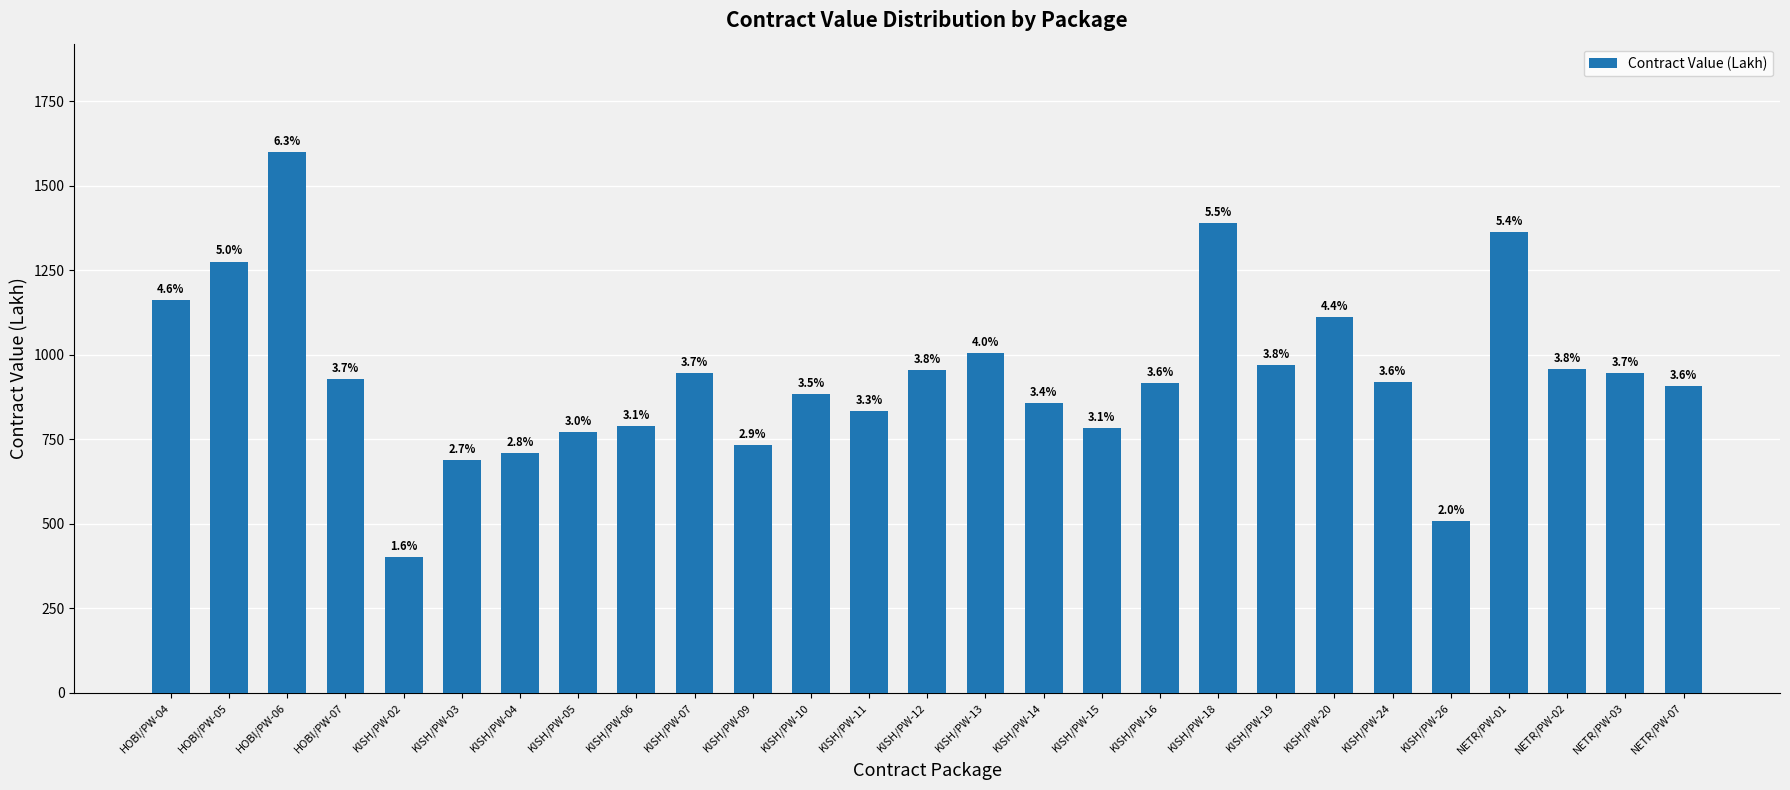

Reading left to right, list all the values displayed in this chart.

HOBI/PW-04=1161.5	HOBI/PW-05=1275.6	HOBI/PW-06=1599.9	HOBI/PW-07=926.8	KISH/PW-02=402.1	KISH/PW-03=689.5	KISH/PW-04=710.5	KISH/PW-05=770.9	KISH/PW-06=790.4	KISH/PW-07=945.2	KISH/PW-09=733.8	KISH/PW-10=884.0	KISH/PW-11=832.1	KISH/PW-12=953.5	KISH/PW-13=1003.8	KISH/PW-14=857.0	KISH/PW-15=783.8	KISH/PW-16=915.8	KISH/PW-18=1389.3	KISH/PW-19=968.5	KISH/PW-20=1111.8	KISH/PW-24=918.6	KISH/PW-26=509.3	NETR/PW-01=1362.5	NETR/PW-02=956.7	NETR/PW-03=946.9	NETR/PW-07=906.4